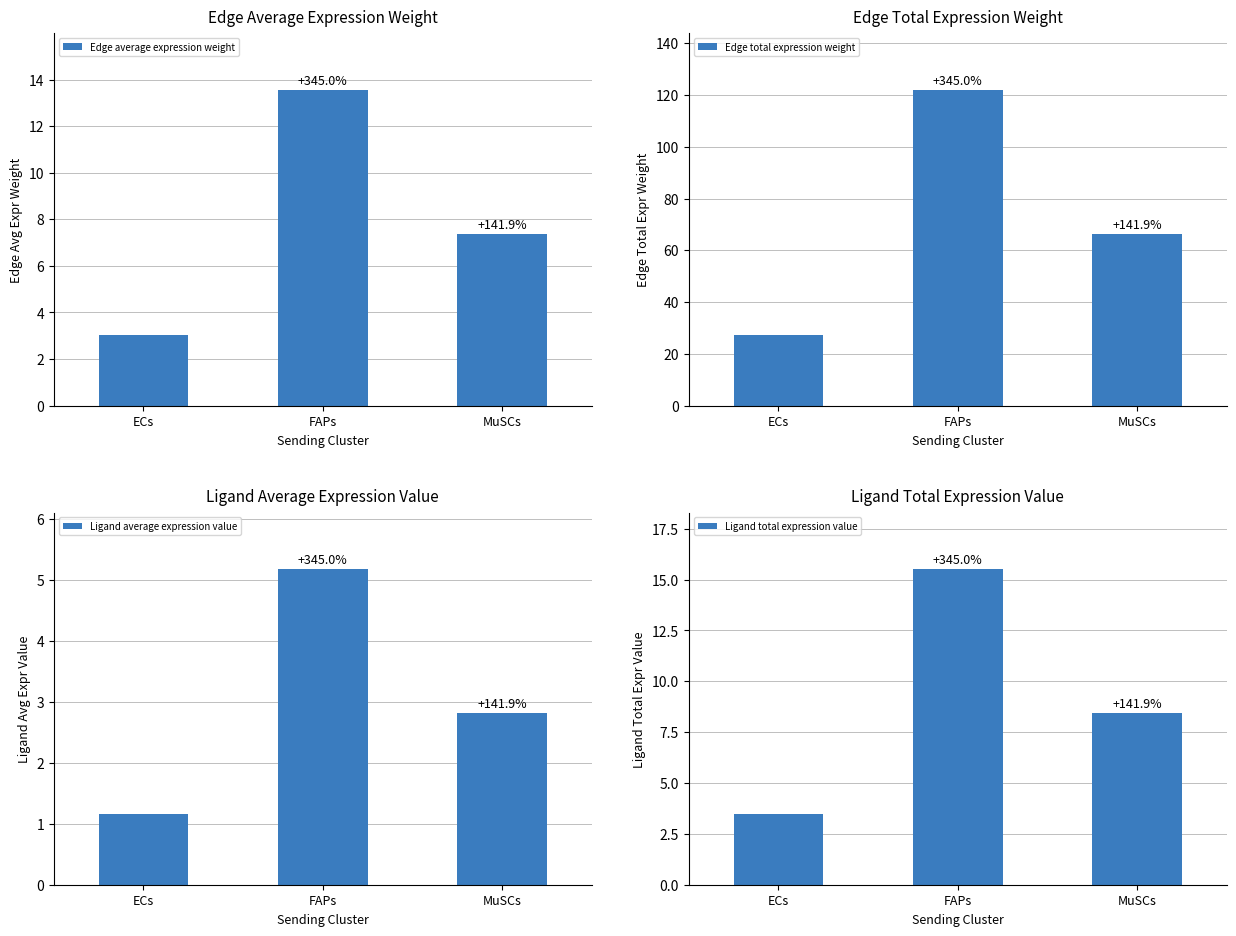

What is the label of the 3rd bar from the right?

ECs